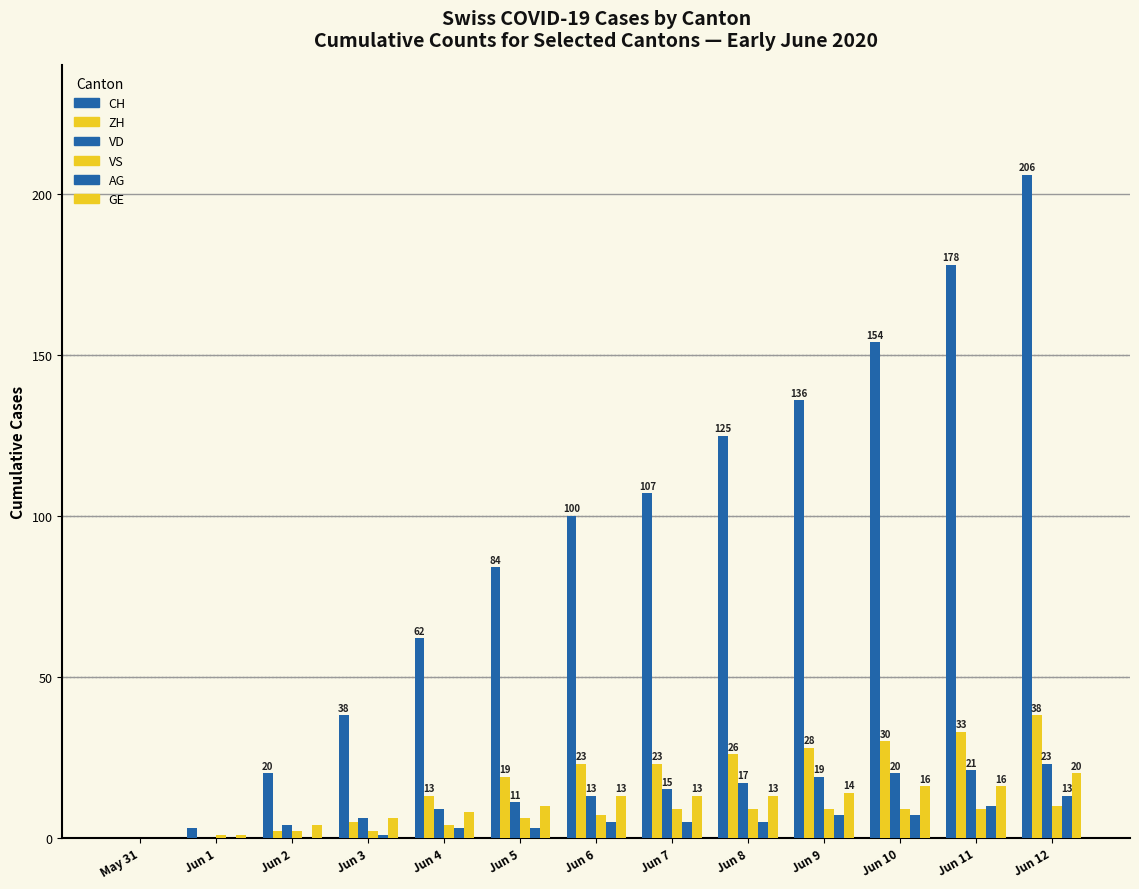

Count the number of data series in this chart.

6